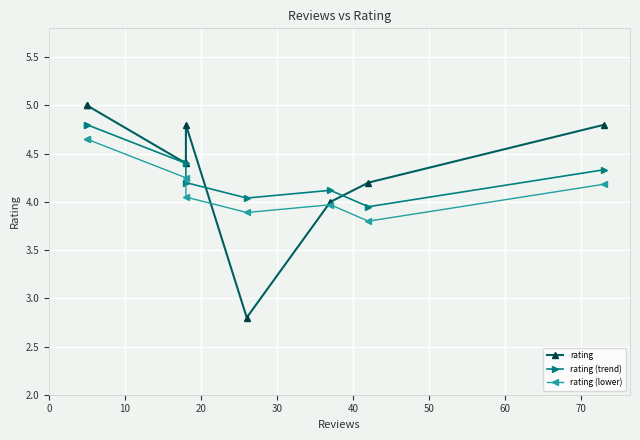

The rating series shows 1.3 at 40. True or false?

False